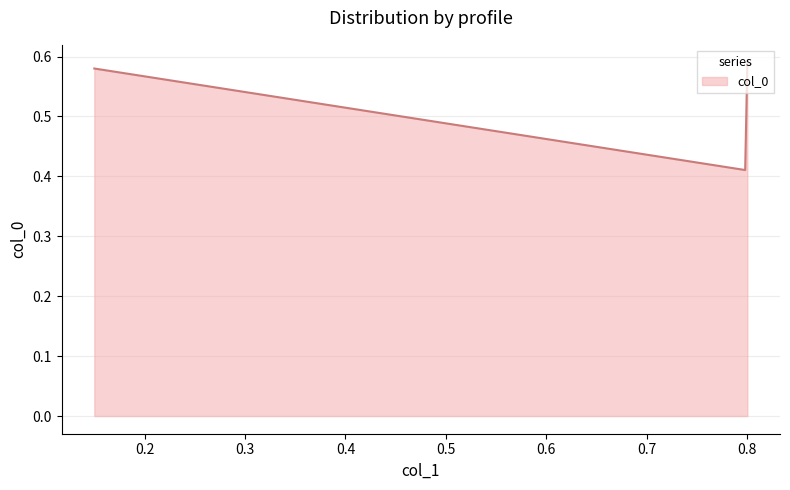

How many series are shown in this chart?

1